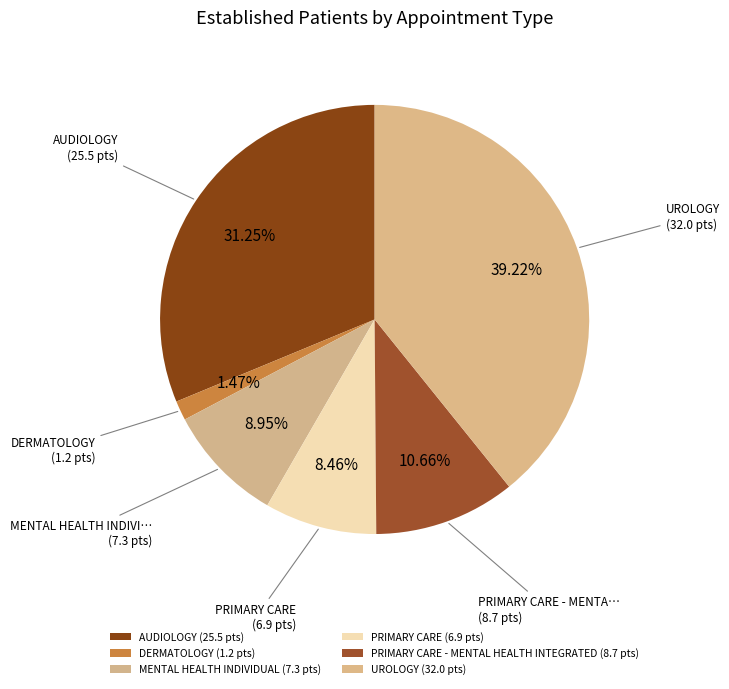

Count the number of slices in the pie.

6